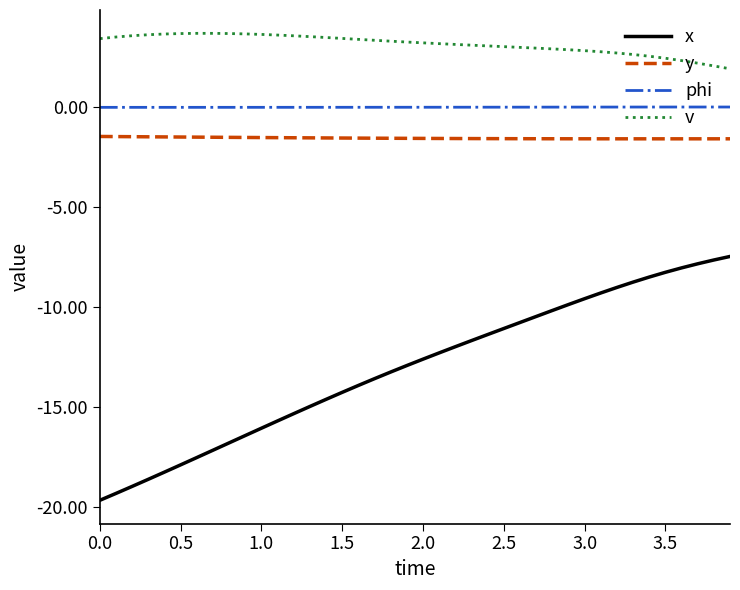

Which series has the largest total across all categories?

v